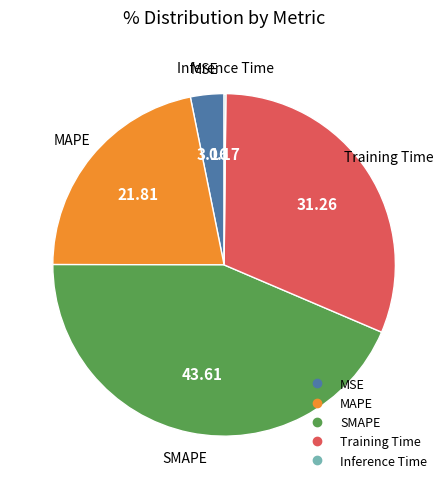

Do SMAPE and MAPE together represent more than half of the pie?

Yes